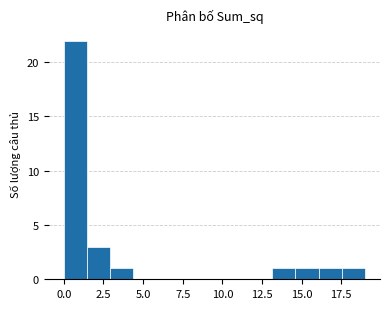

Around what value on the x-axis is the tallest bar? Give the approximate position of its centre, as read against the axis.

0.5